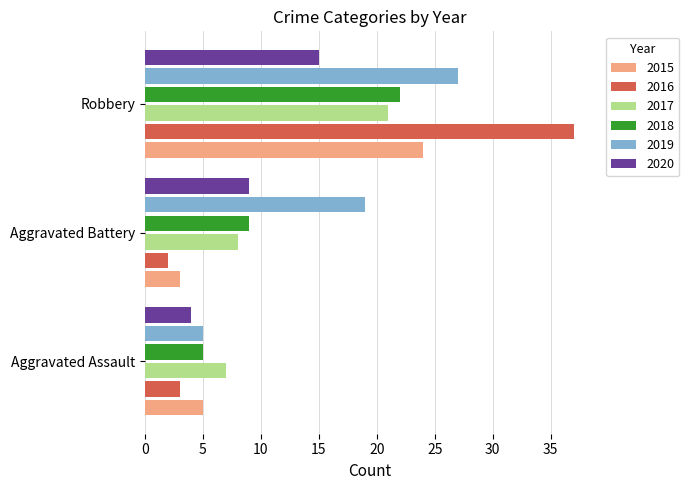

What is the minimum value for 2015?

3